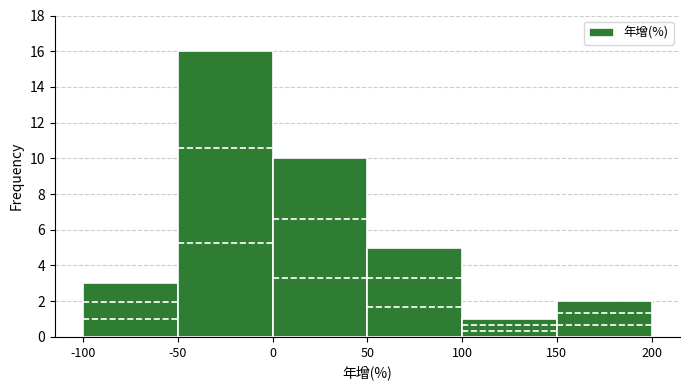

Reading left to right, transcribe this chart: for each bar, give the range it covers on the x-axis and its height. The values are not printed on the chart, so give them approximately, as read against the axis.

-100 to -50: 3
-50 to 0: 16
0 to 50: 10
50 to 100: 5
100 to 150: 1
150 to 200: 2